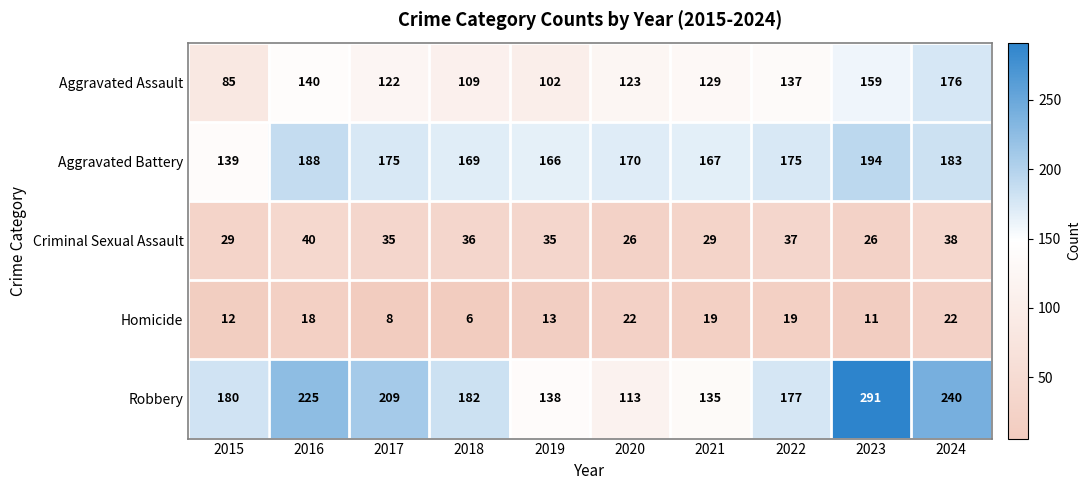

How many categories are shown in the chart?

10